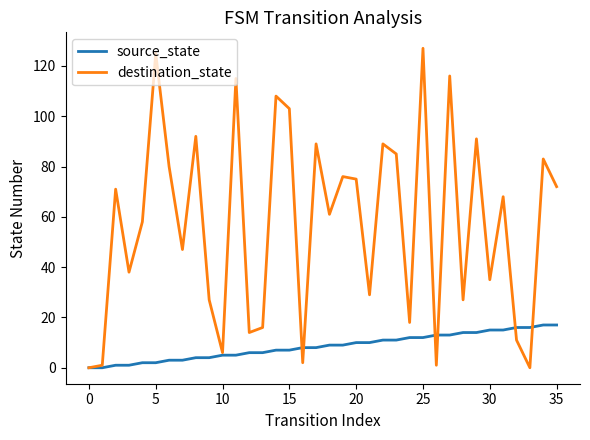

Which series has the largest total across all categories?

destination_state